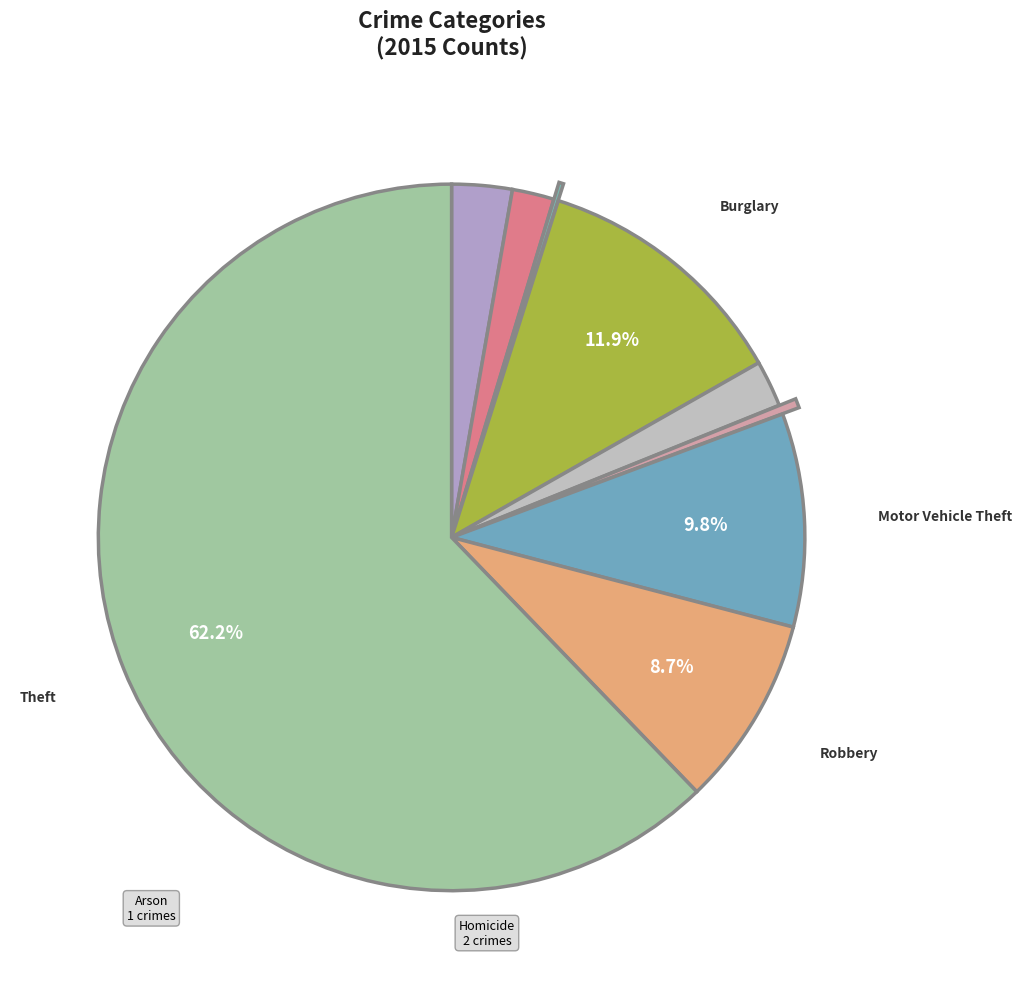

Which slice is the largest?

Theft